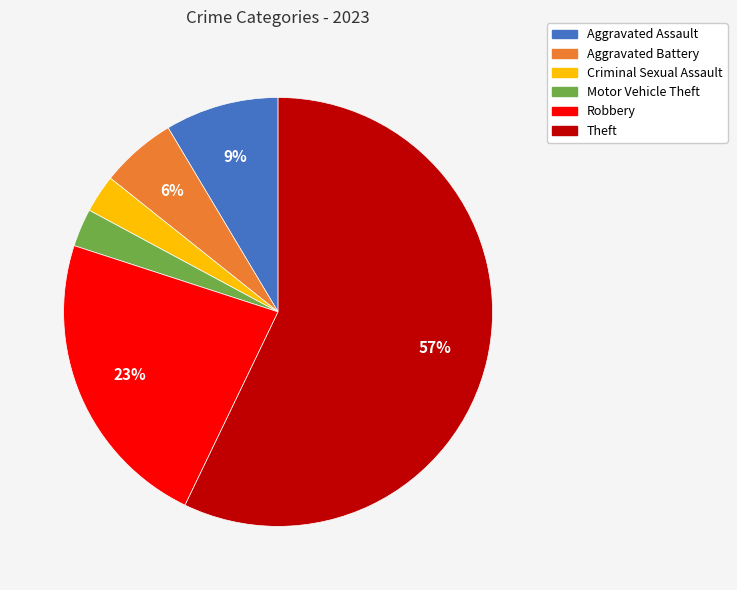

Is it true that Motor Vehicle Theft is 13% of the pie?

False